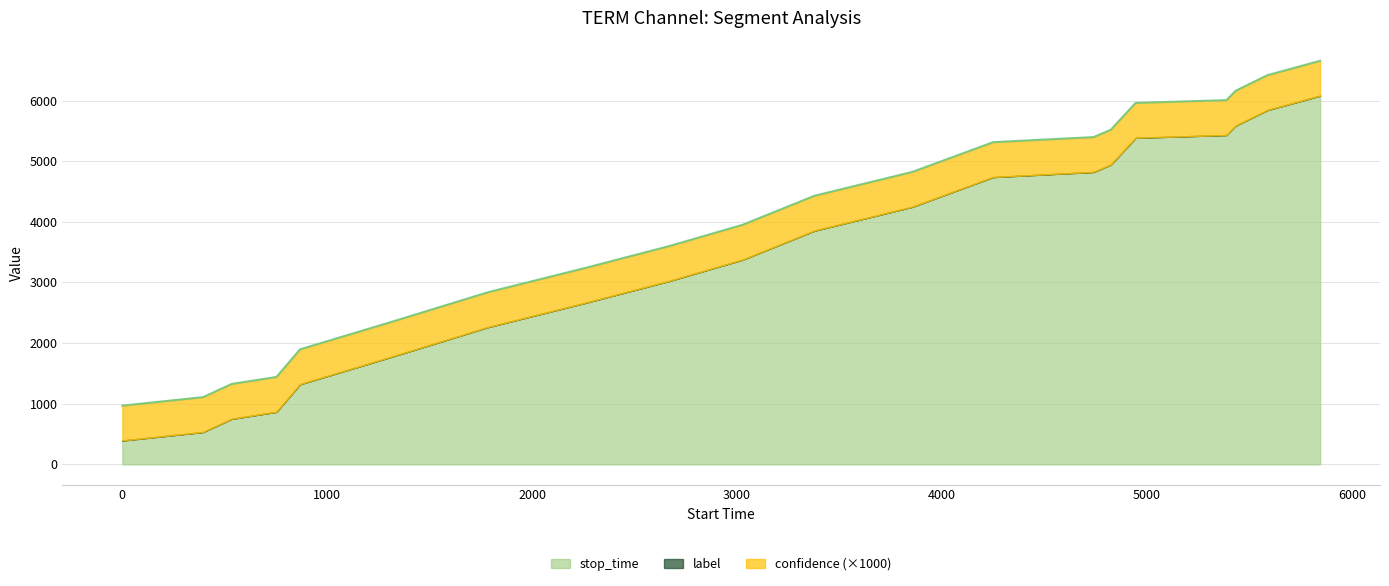

At which label does stop_time reach its peak?

19